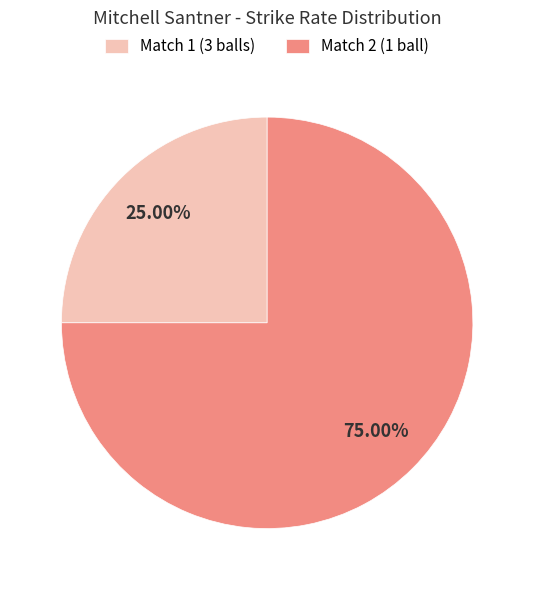

Which category has the biggest portion of the pie?

Match 2 (1 ball)